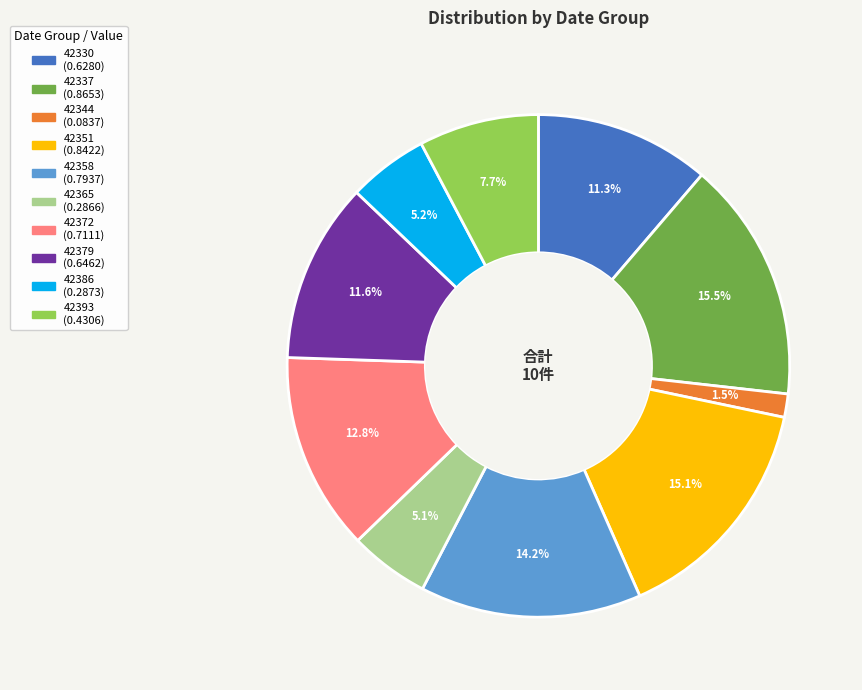

Is there a majority slice in this chart?

No